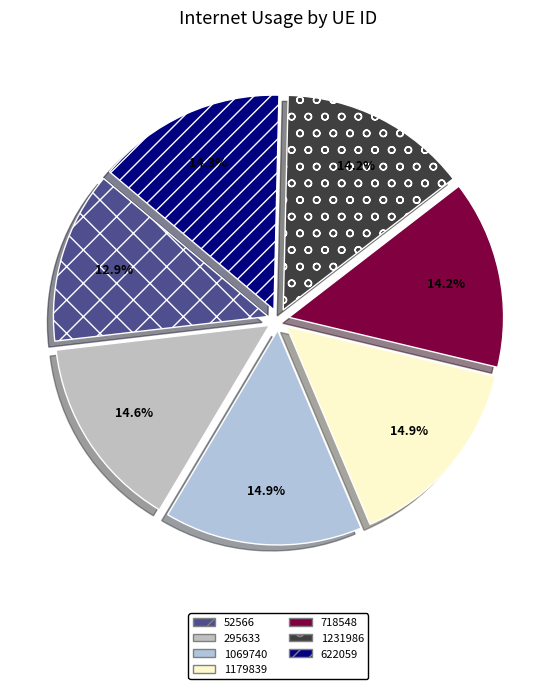

True or false: 718548 accounts for 9% of the total.

False